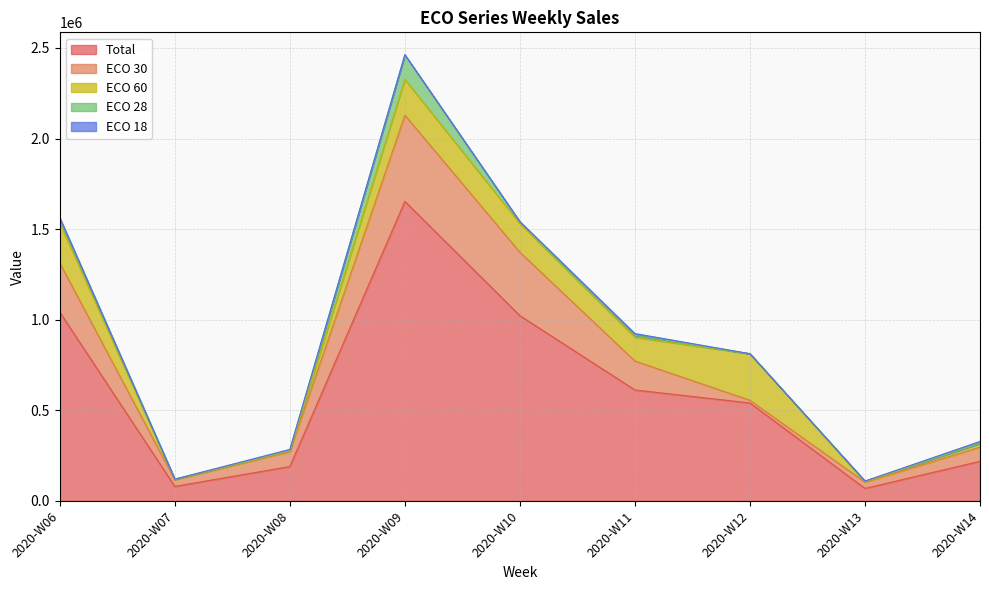

What is the difference between the maximum and minimum values in the ECO 28 series?

134150